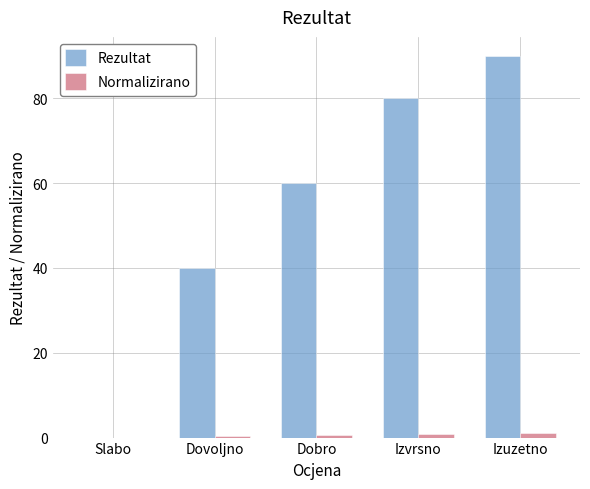

How many series are shown in this chart?

2